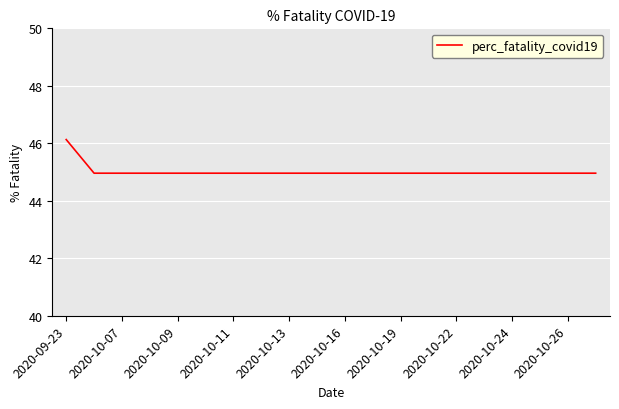

Reading left to right, what are all the values shown in this chart?

46.1	45.0	45.0	45.0	45.0	45.0	45.0	45.0	45.0	45.0	45.0	45.0	45.0	45.0	45.0	45.0	45.0	45.0	45.0	45.0